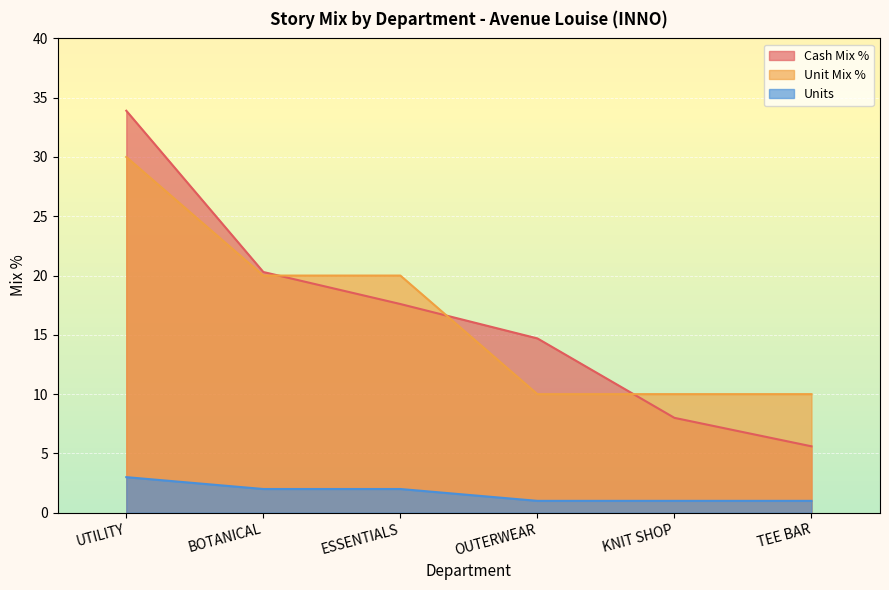

Reading right to left, transcribe all the data shown in this chart.

Cash Mix %: TEE BAR=5.6	KNIT SHOP=8.0	OUTERWEAR=14.7	ESSENTIALS=17.6	BOTANICAL=20.3	UTILITY=33.9
Unit Mix %: TEE BAR=10.0	KNIT SHOP=10.0	OUTERWEAR=10.0	ESSENTIALS=20.0	BOTANICAL=20.0	UTILITY=30.0
Units: TEE BAR=1.0	KNIT SHOP=1.0	OUTERWEAR=1.0	ESSENTIALS=2.0	BOTANICAL=2.0	UTILITY=3.0